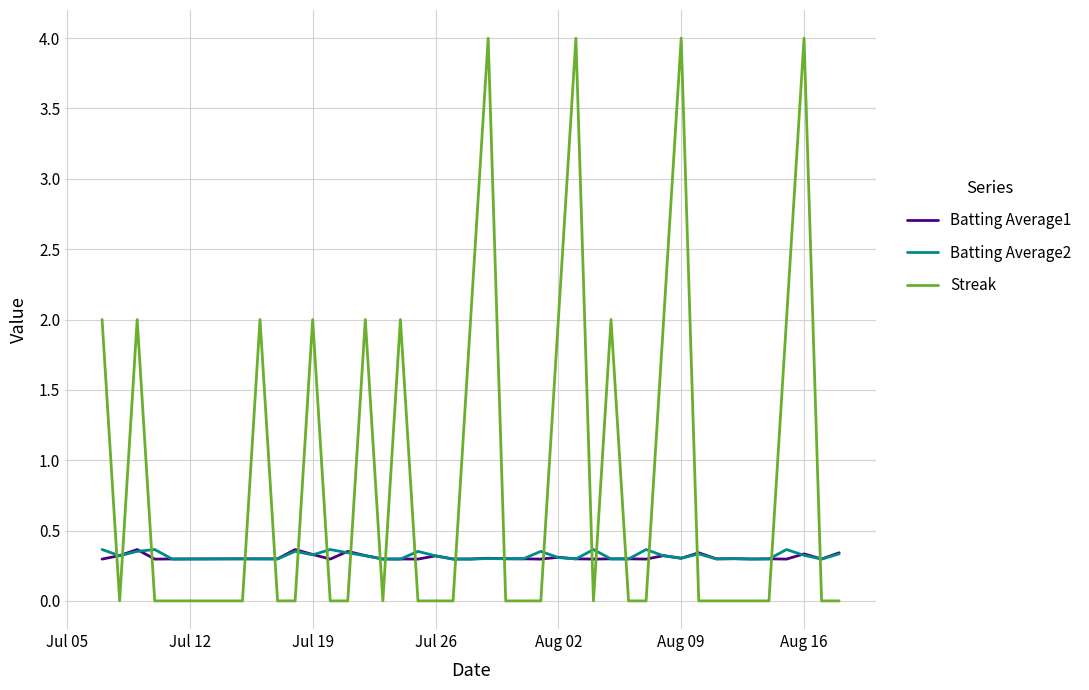

Which series has the largest range (max minus min)?

Streak